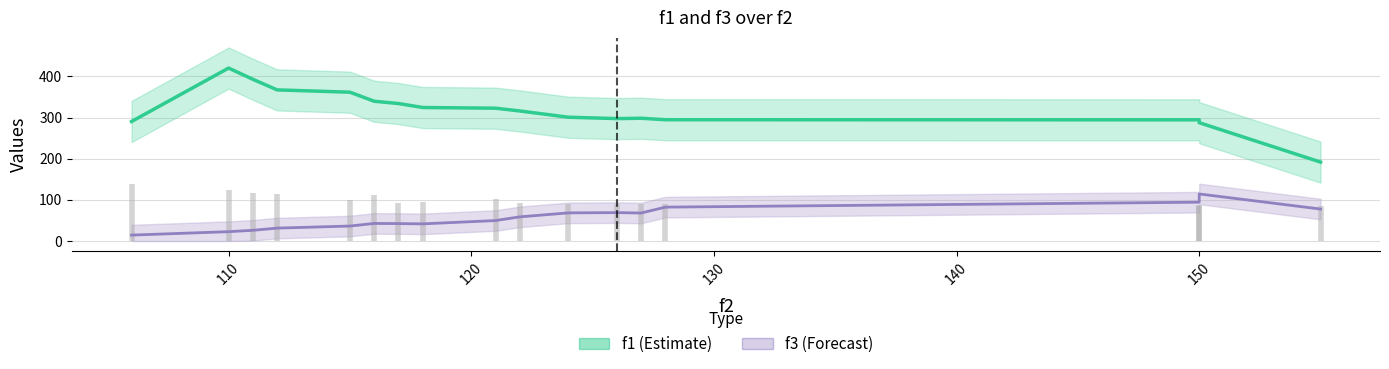

True or false: f1 and f3 intersect in this chart.

False